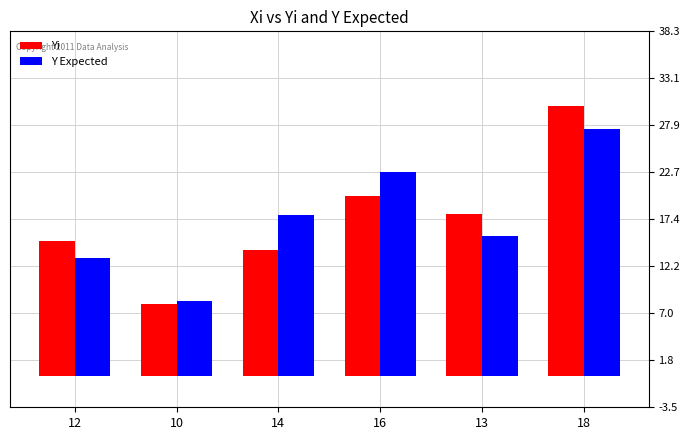

What are all the series names shown in the legend?

Yi, Y Expected